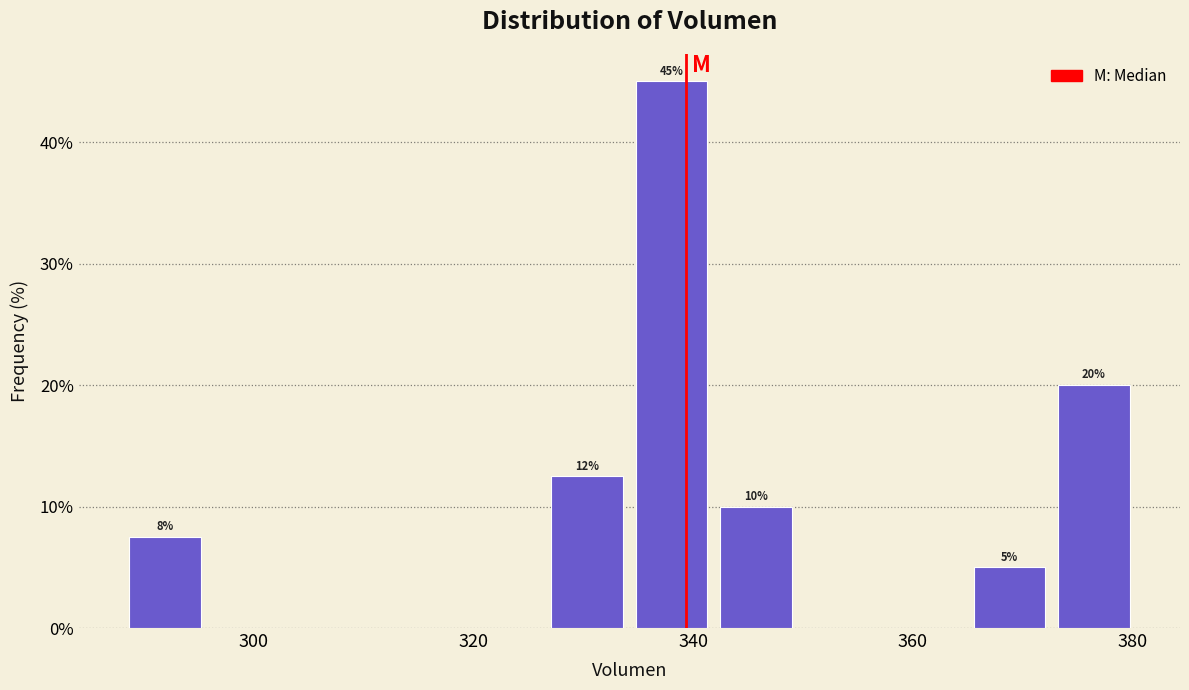

Around what value on the x-axis is the tallest bar? Give the approximate position of its centre, as read against the axis.

338